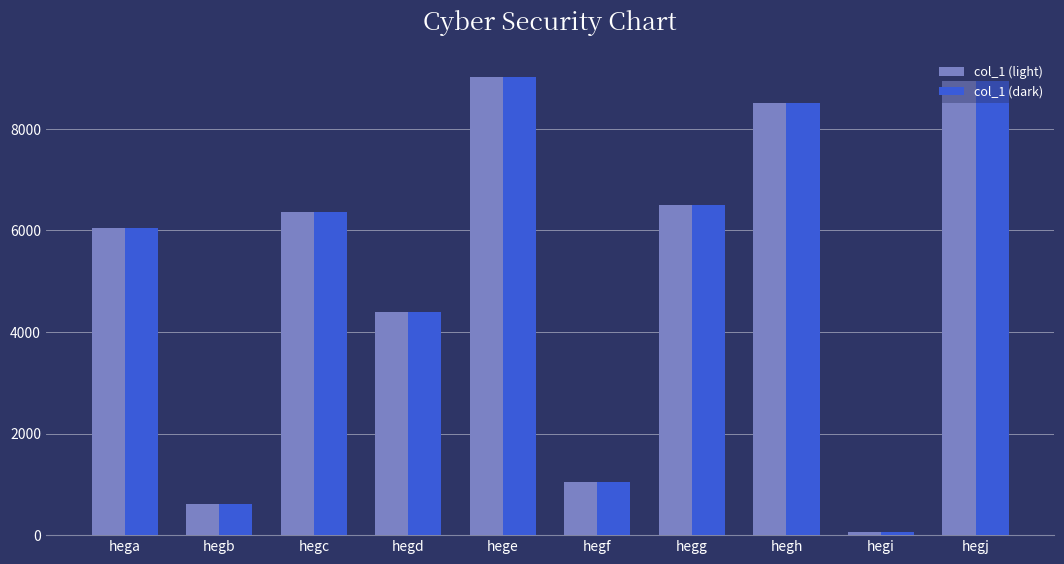

Is it true that col_1 (light) equals 4382 at hegd?

True